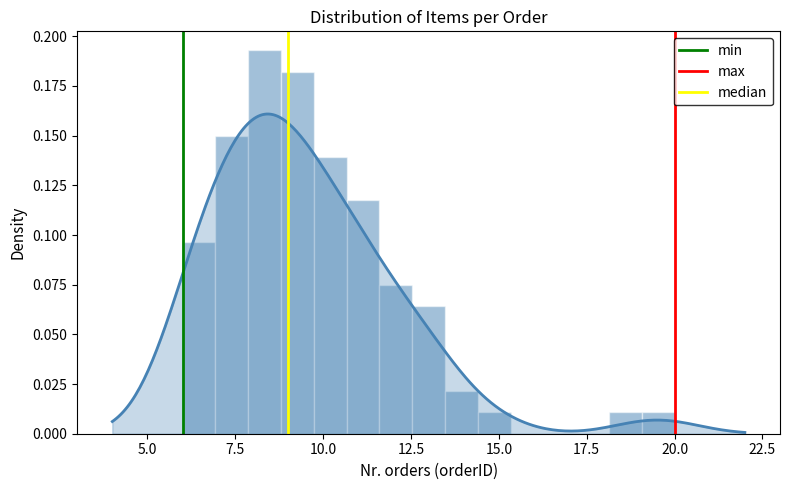

What is the value of the max point at the 2nd from the left?

1